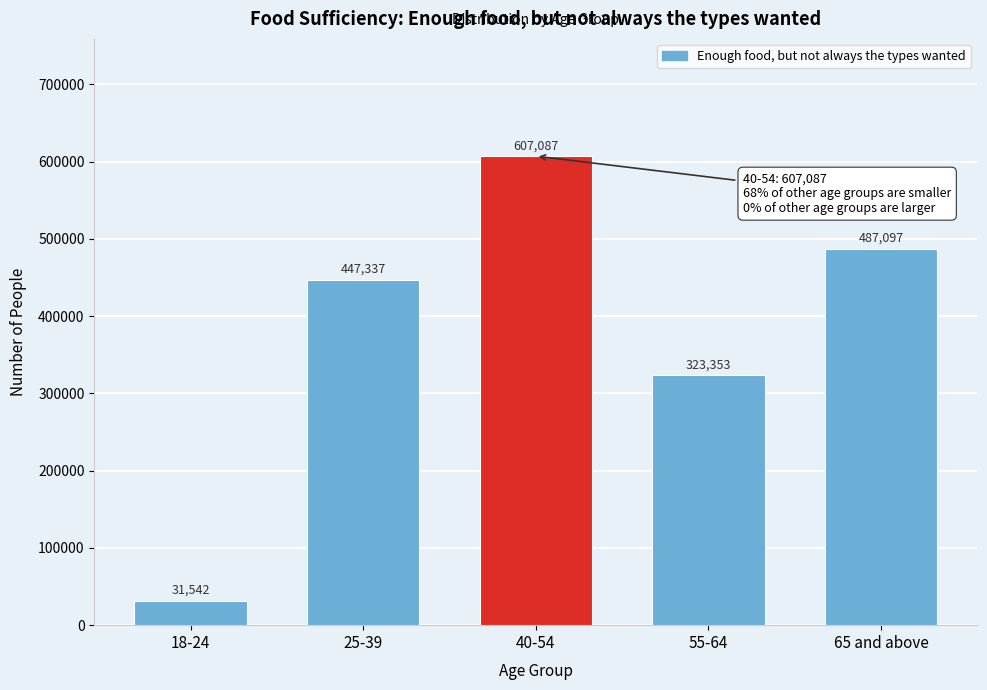

Reading left to right, what are all the values shown in this chart?

31542	447337	607087	323353	487097